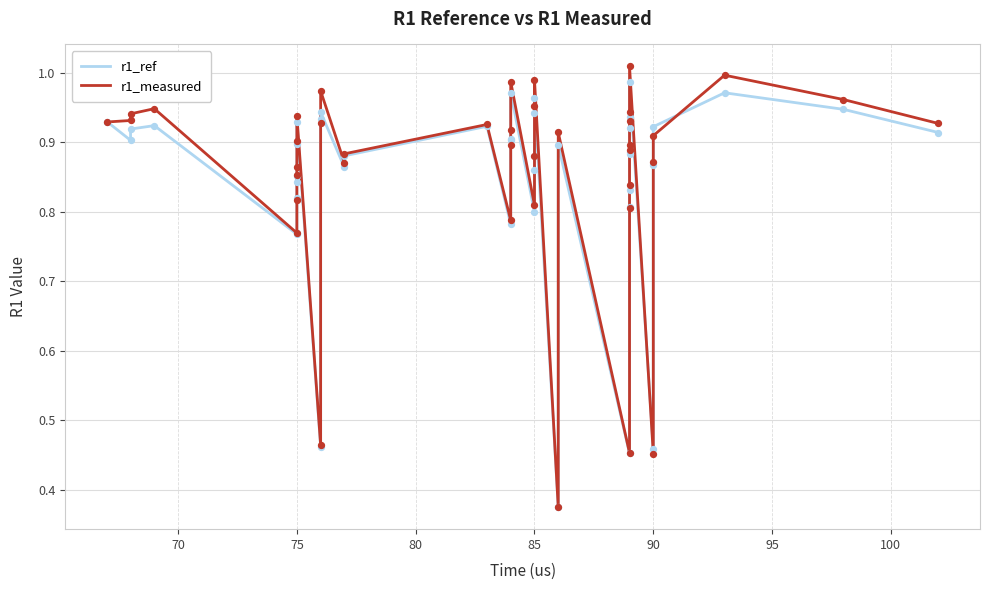

Is the value of r1_measured at 37 greater than the value of r1_ref at 32?

Yes